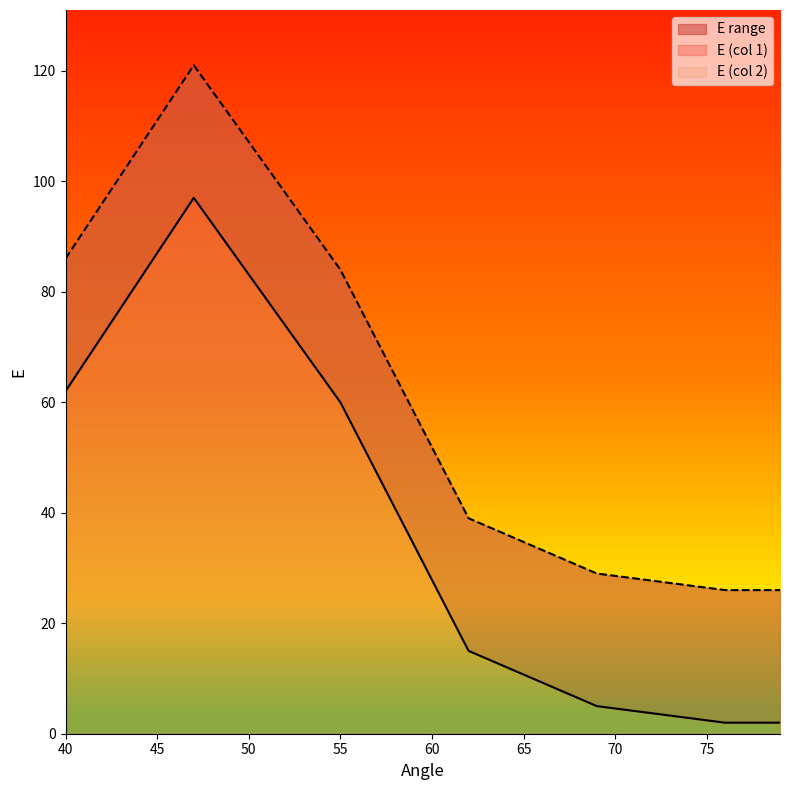

At which category is the sum across all series the highest?

47